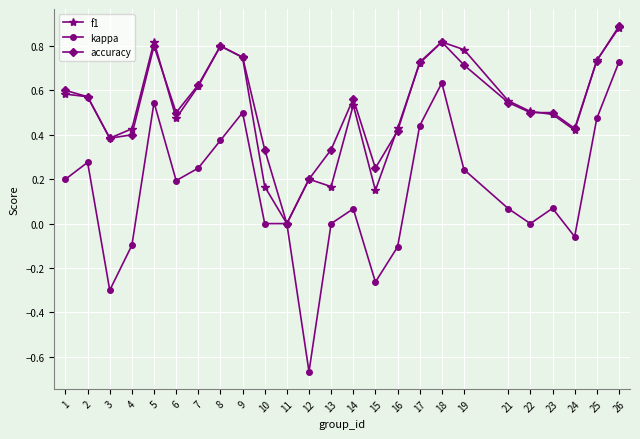

The value of accuracy at 7 is 0.6. True or false?

True